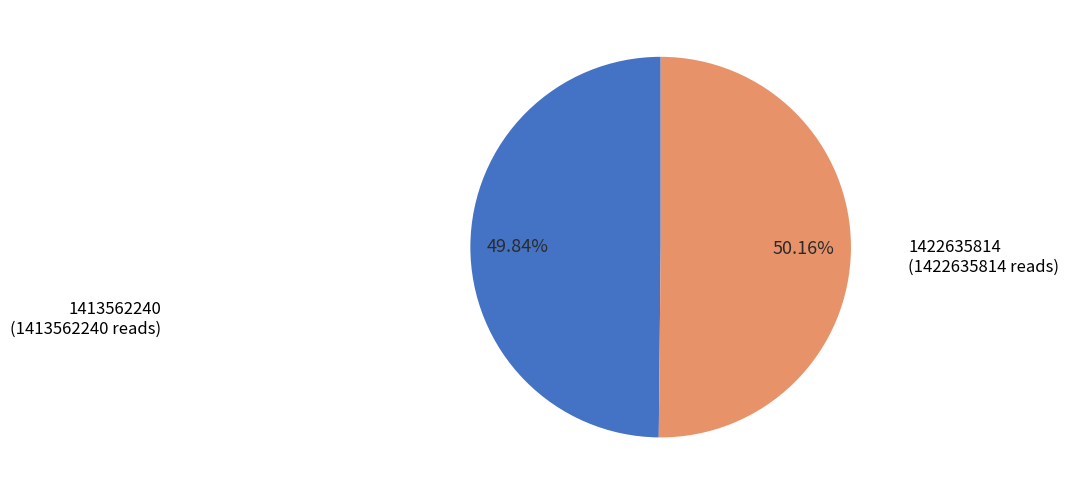

What percentage is the 1413562240 slice, to the nearest percent?

50%